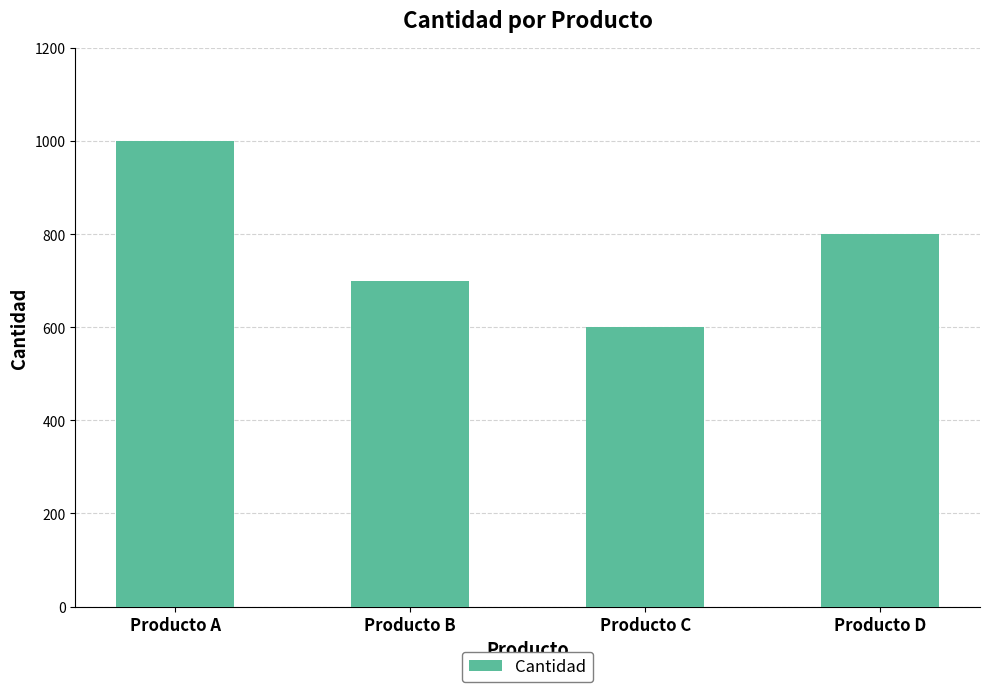

What is the change in value from Producto A to Producto B?

-300